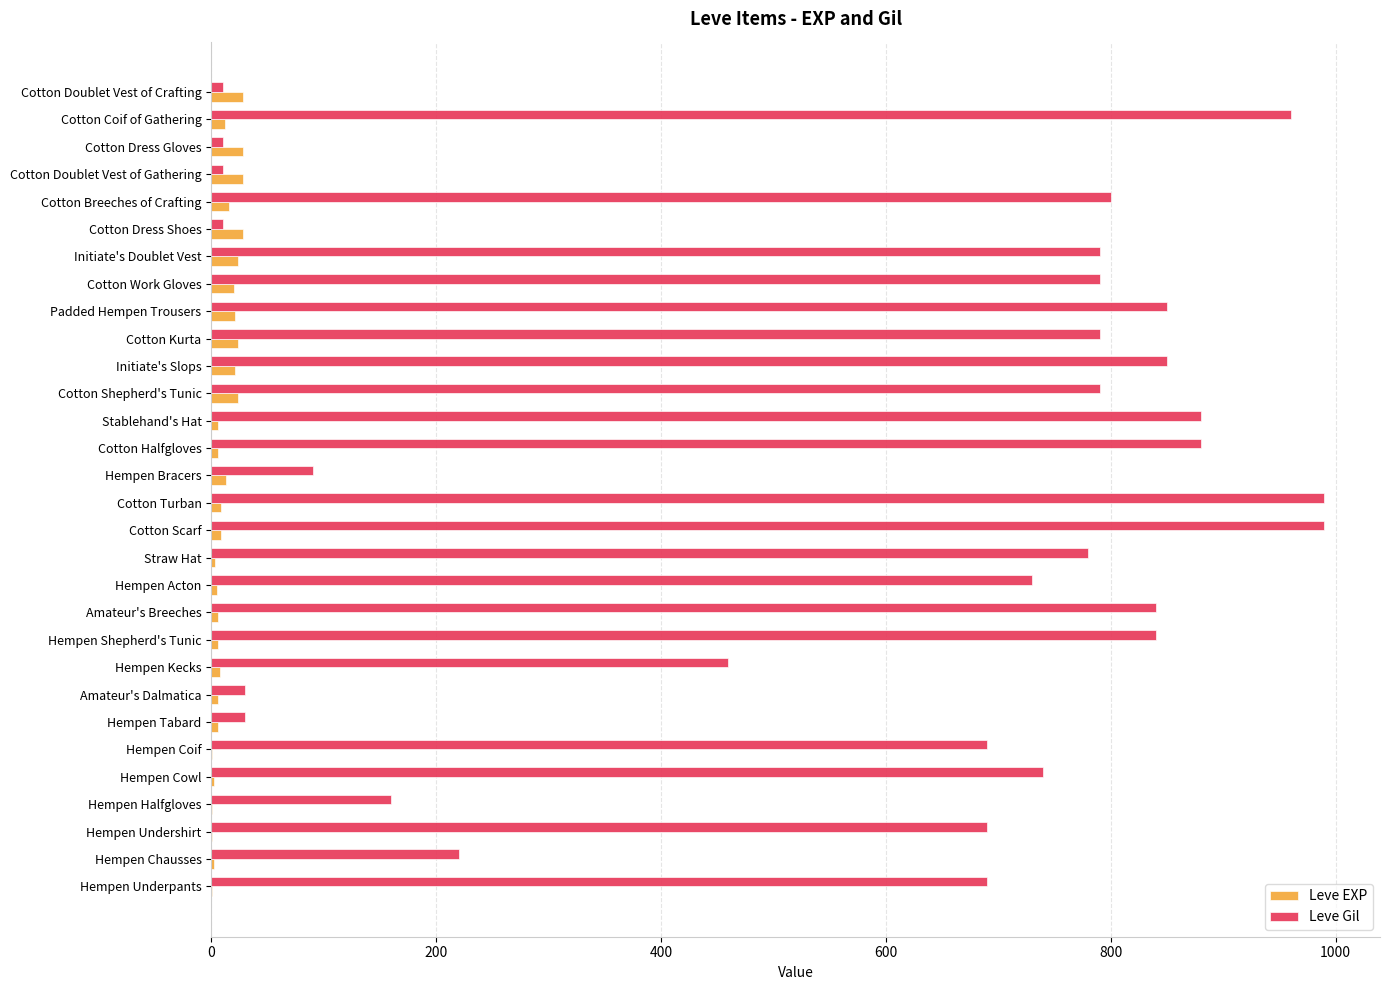

True or false: Leve Gil has a value of 1056 at Initiate's Doublet Vest.

False